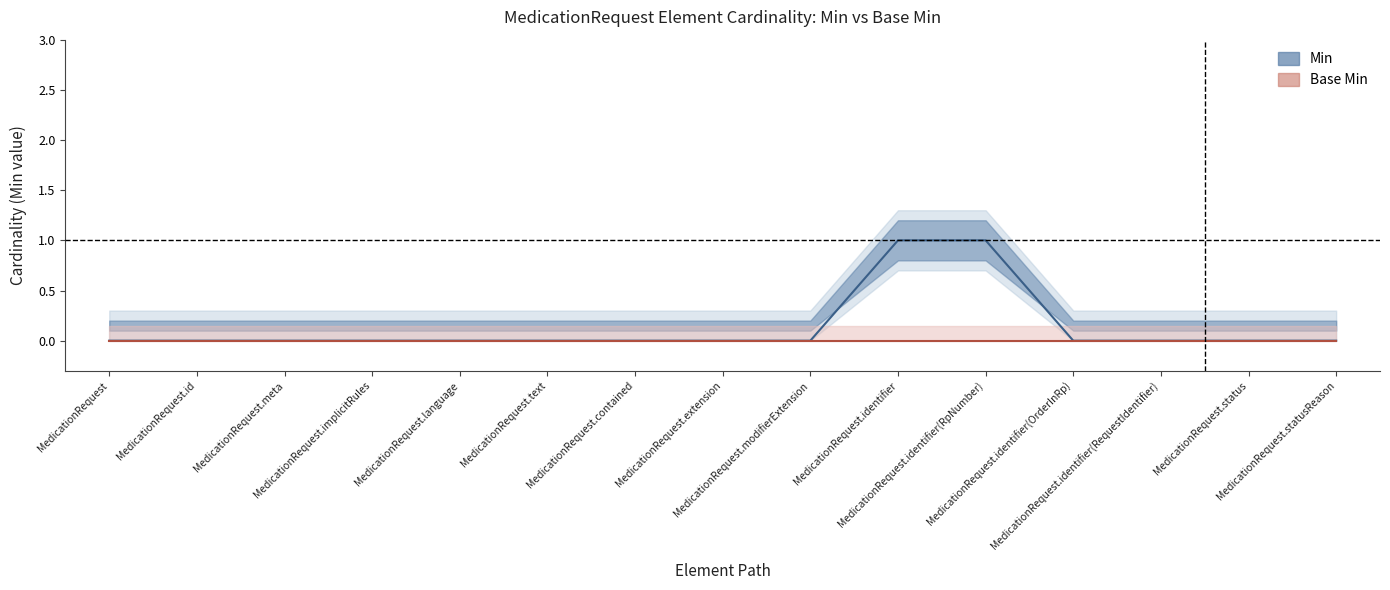

At how many categories does at least one series exceed 0?

2